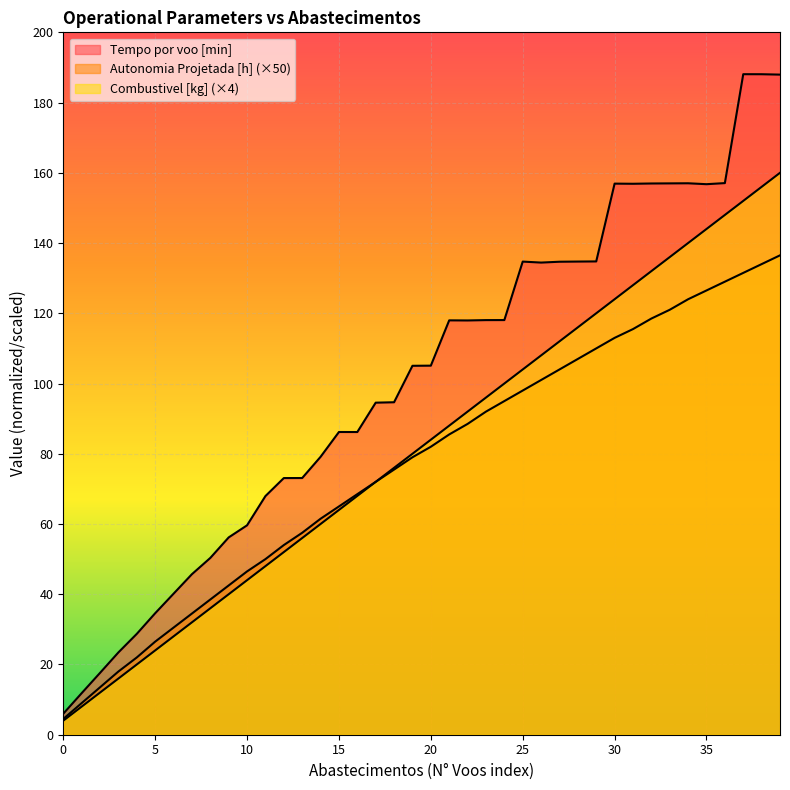

Is it true that Autonomia Projetada [h] equals 45.2 at 37?

False